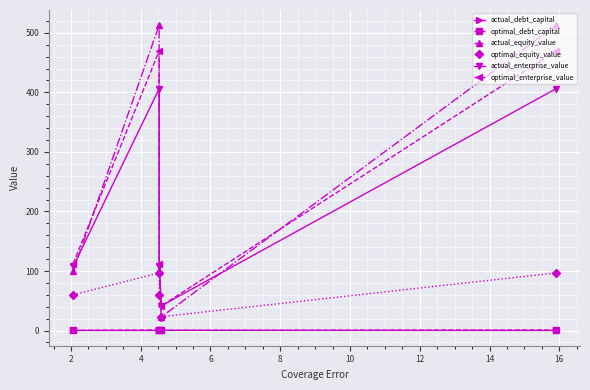

What is the value of the actual_equity_value point at the 3rd from the left?

99.4